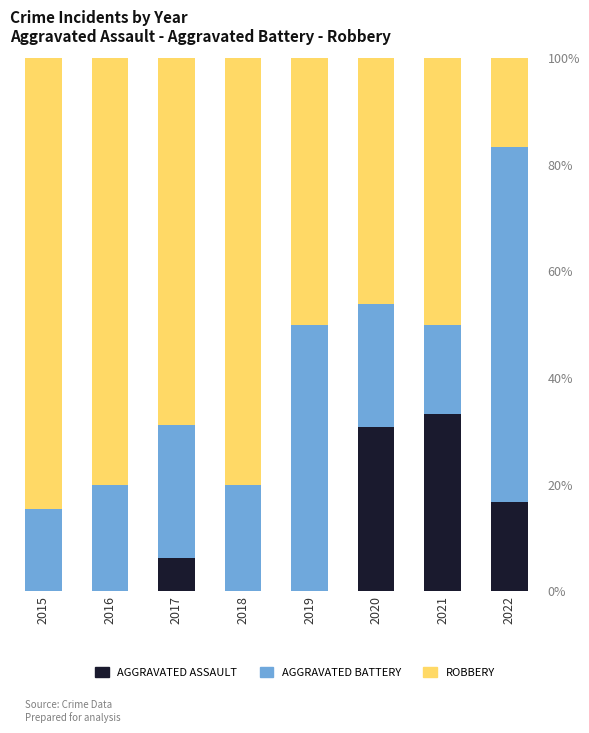

What is the difference between the maximum and minimum values in the Aggravated Battery series?

0.5